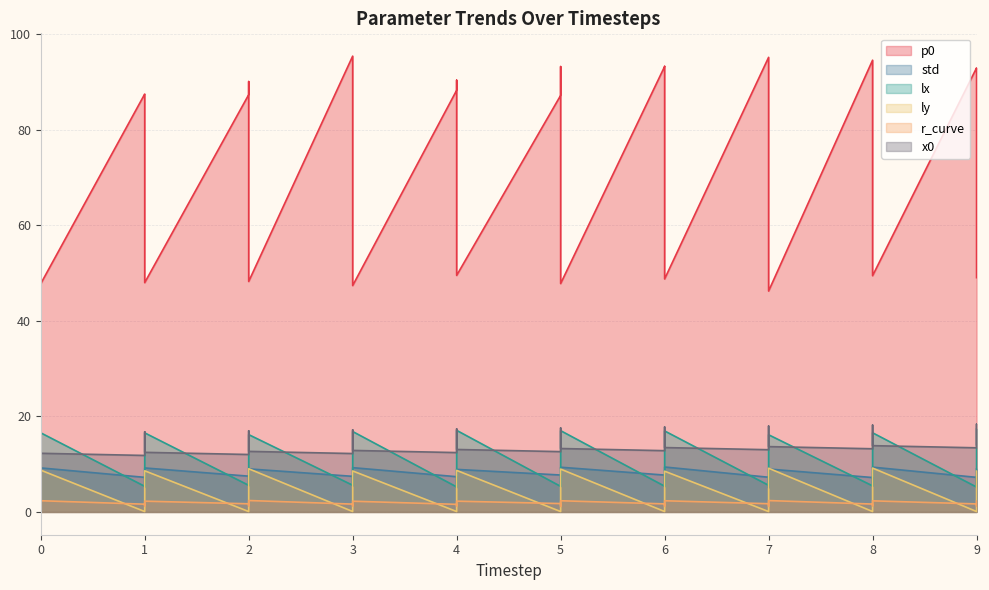

What is the smallest value displayed?

0.1